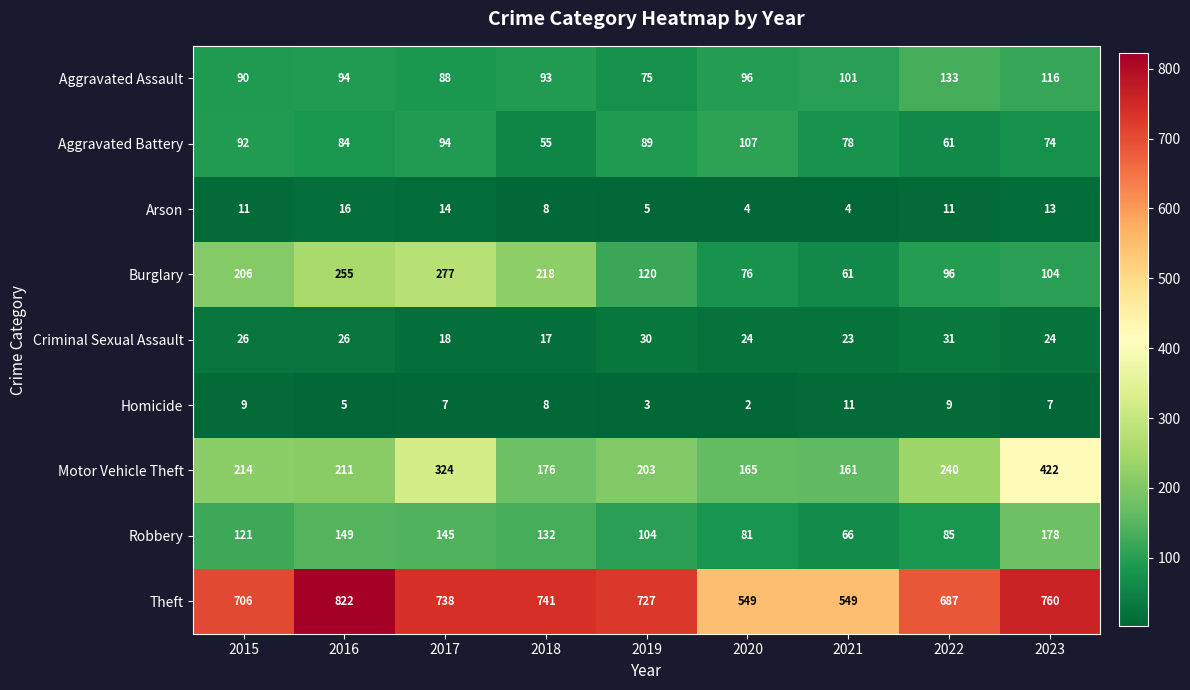

What is the total value across all series at 2016?

1662